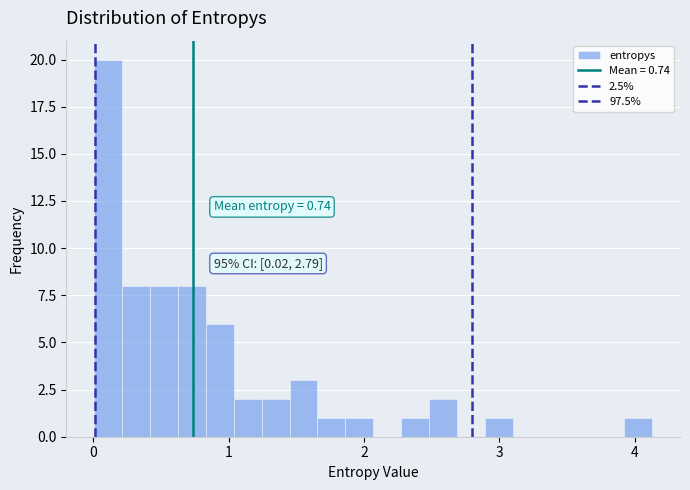

Around what value on the x-axis is the tallest bar? Give the approximate position of its centre, as read against the axis.

0.1